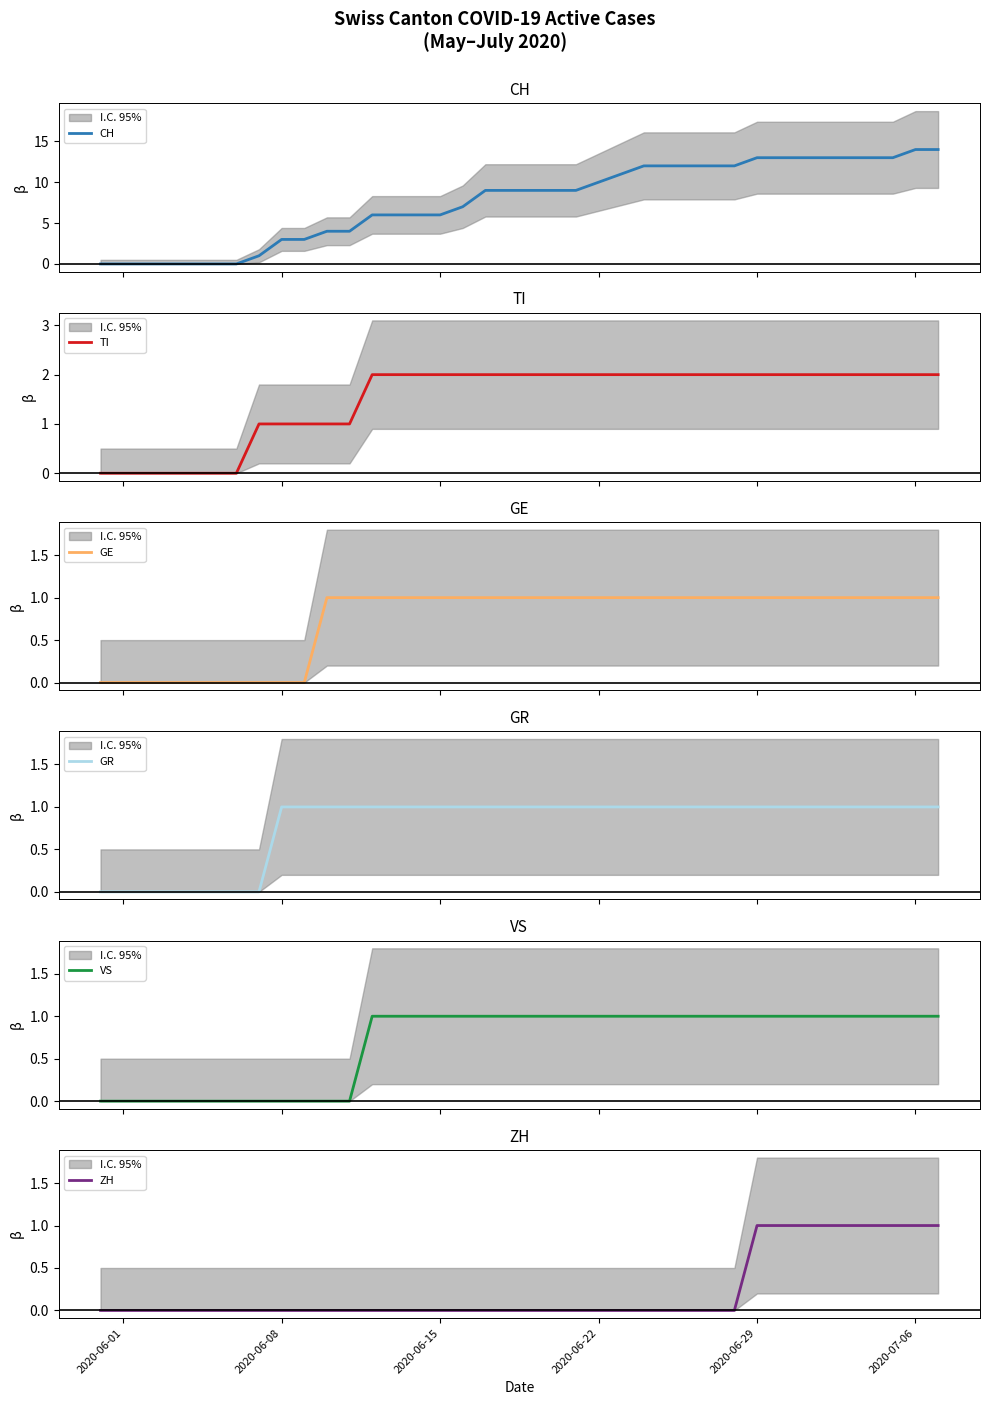

True or false: TI has a value of 0 at 11.

False